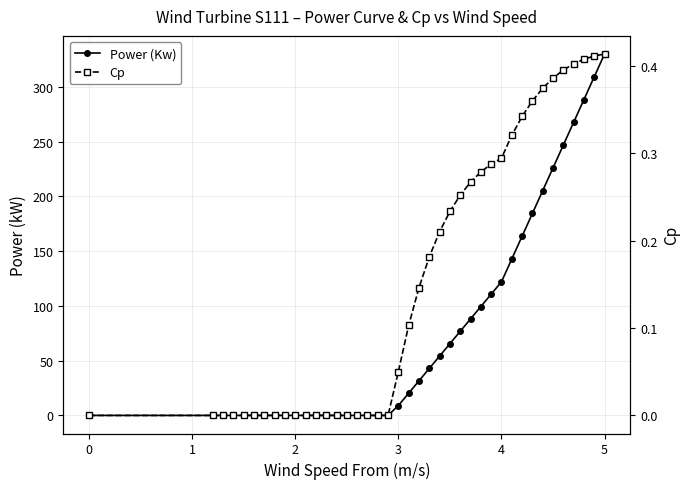

The value of Power (Kw) at 5 is 330.0. True or false?

True